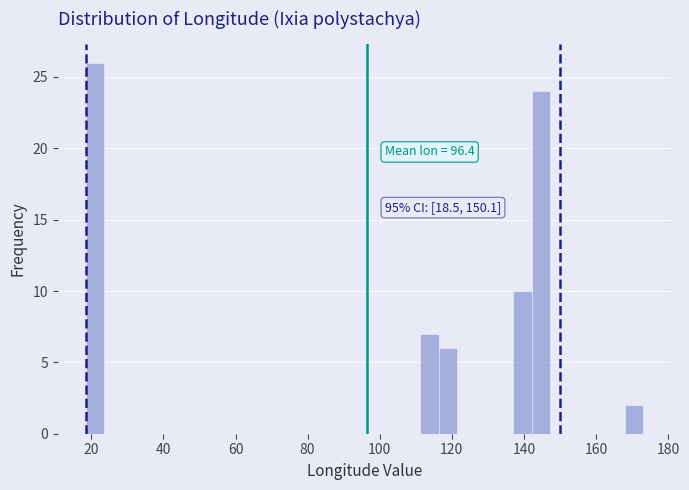

Read against the x-axis, roughly where is the centre of the tallest bar?

20